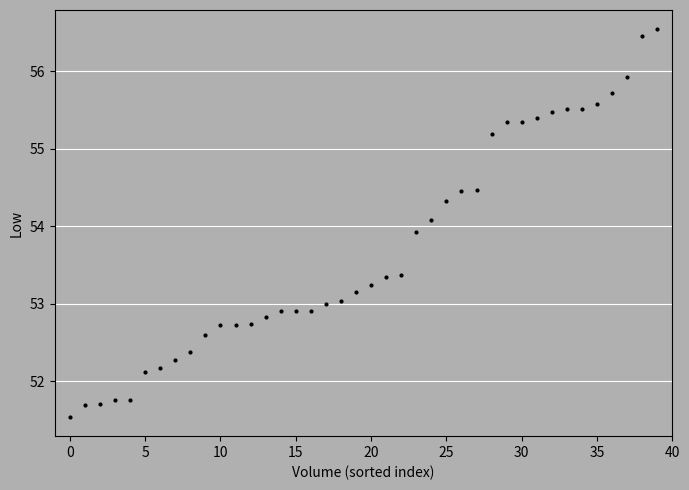

What is the range of Y values (max minus min)?

5.0